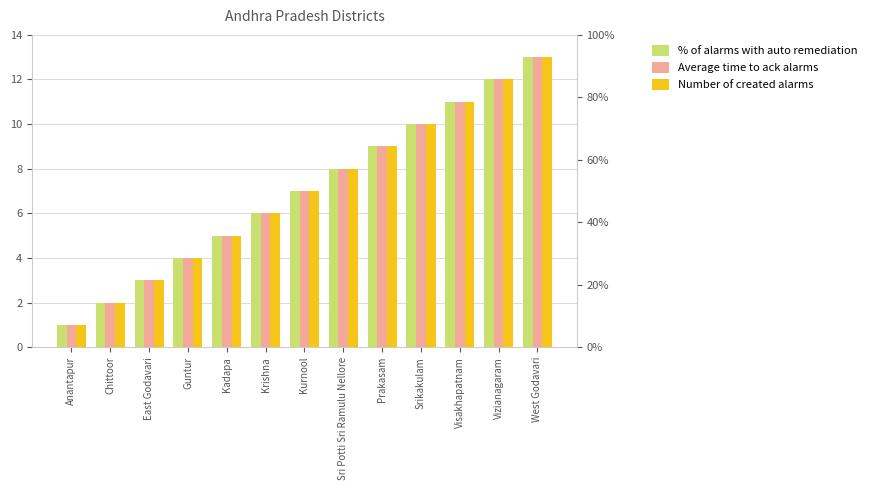

What value does the Number of created alarms series have at Srikakulam, to the nearest 5?

10